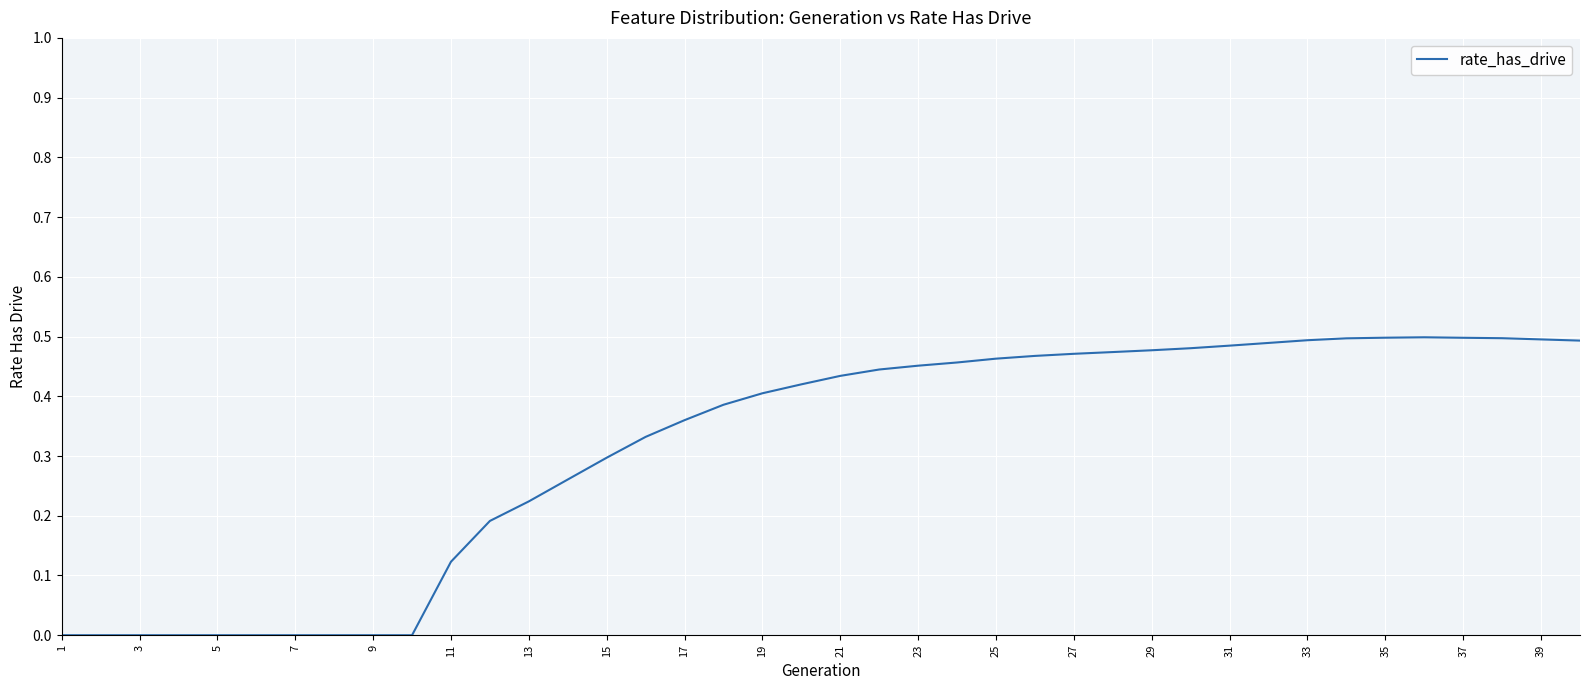

How many series are shown in this chart?

1